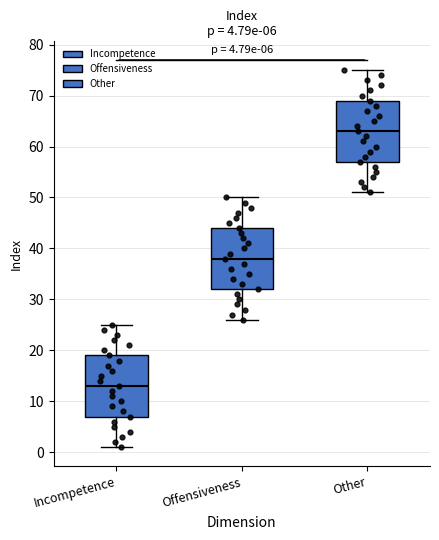

Which box has the lowest median line?

Incompetence